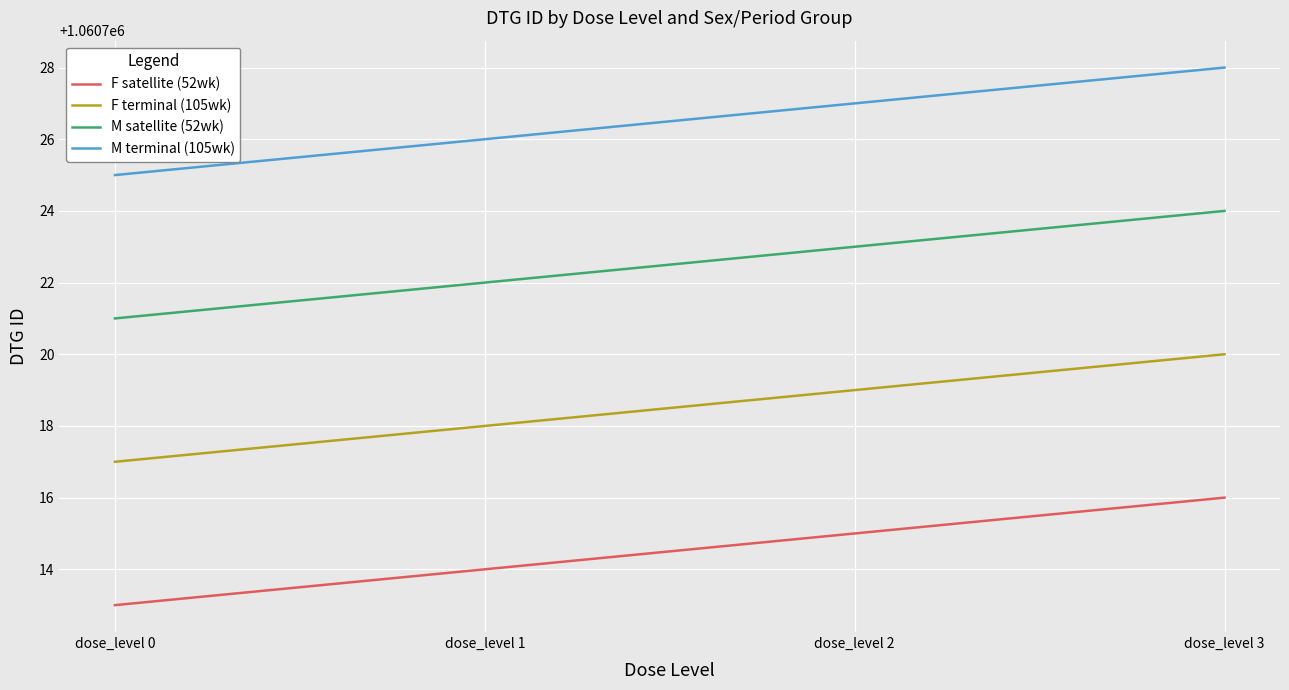

Rank the series at dose_level 0 from highest to lowest value.

M terminal (105wk), M satellite (52wk), F terminal (105wk), F satellite (52wk)